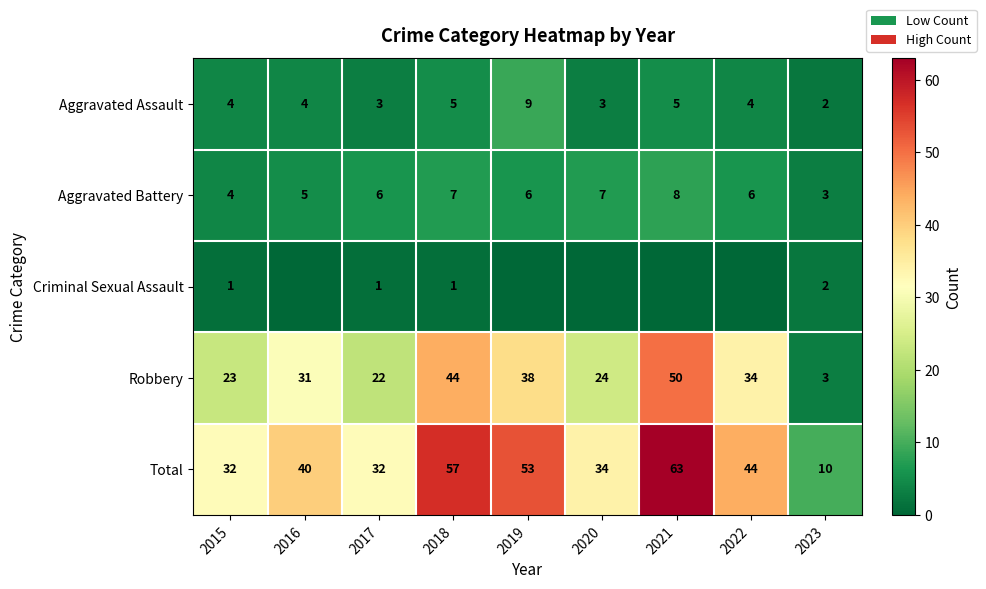

How many values in the Robbery series are below 31?

4